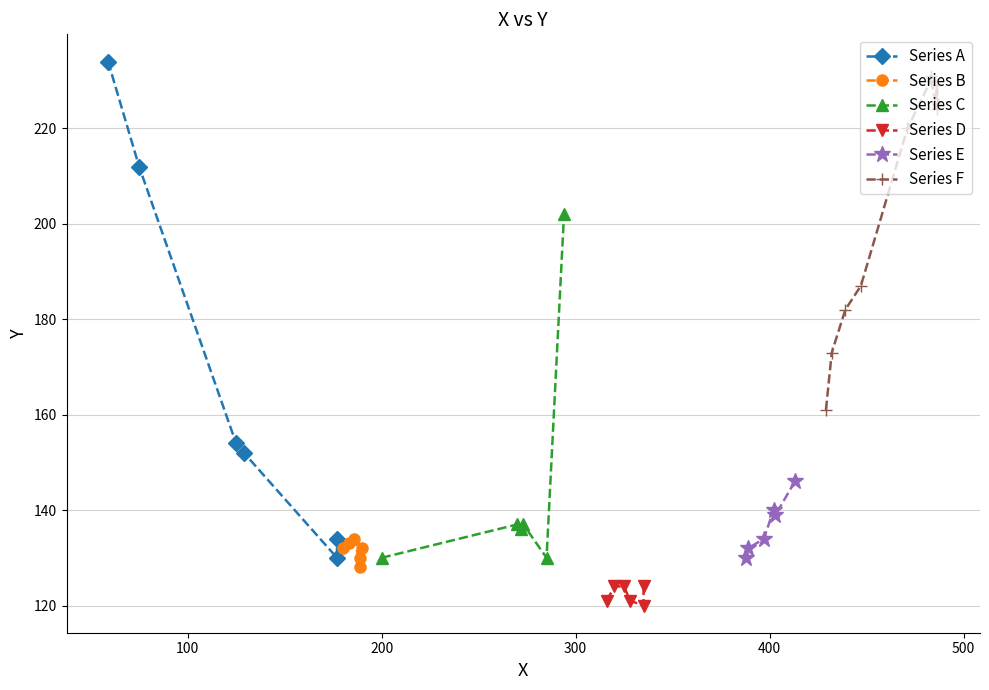

What is the ratio of the value at 270 to the value at 294?

0.7